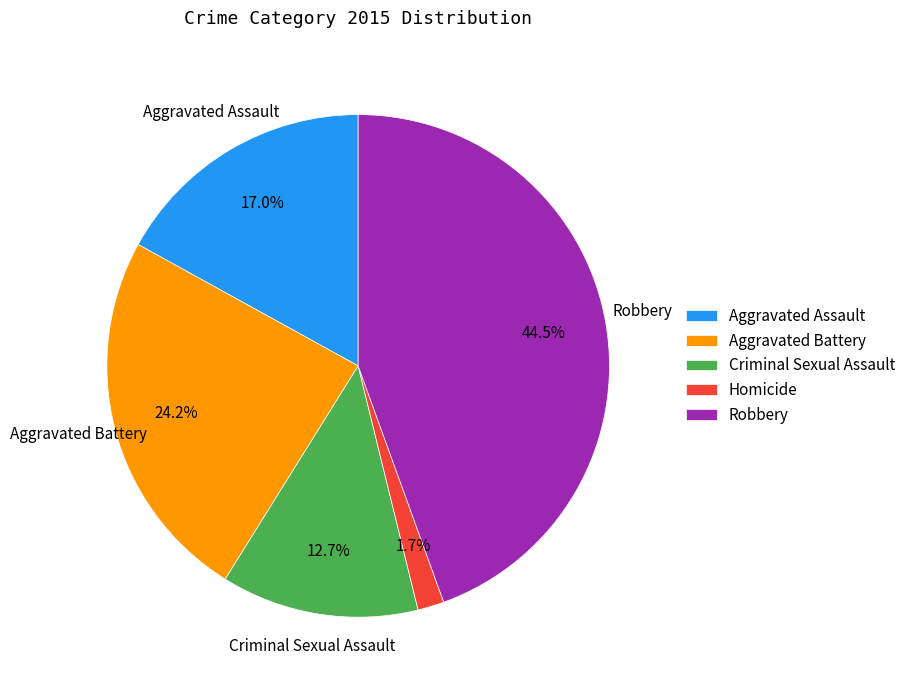

The Homicide slice represents 2% of the pie. True or false?

True